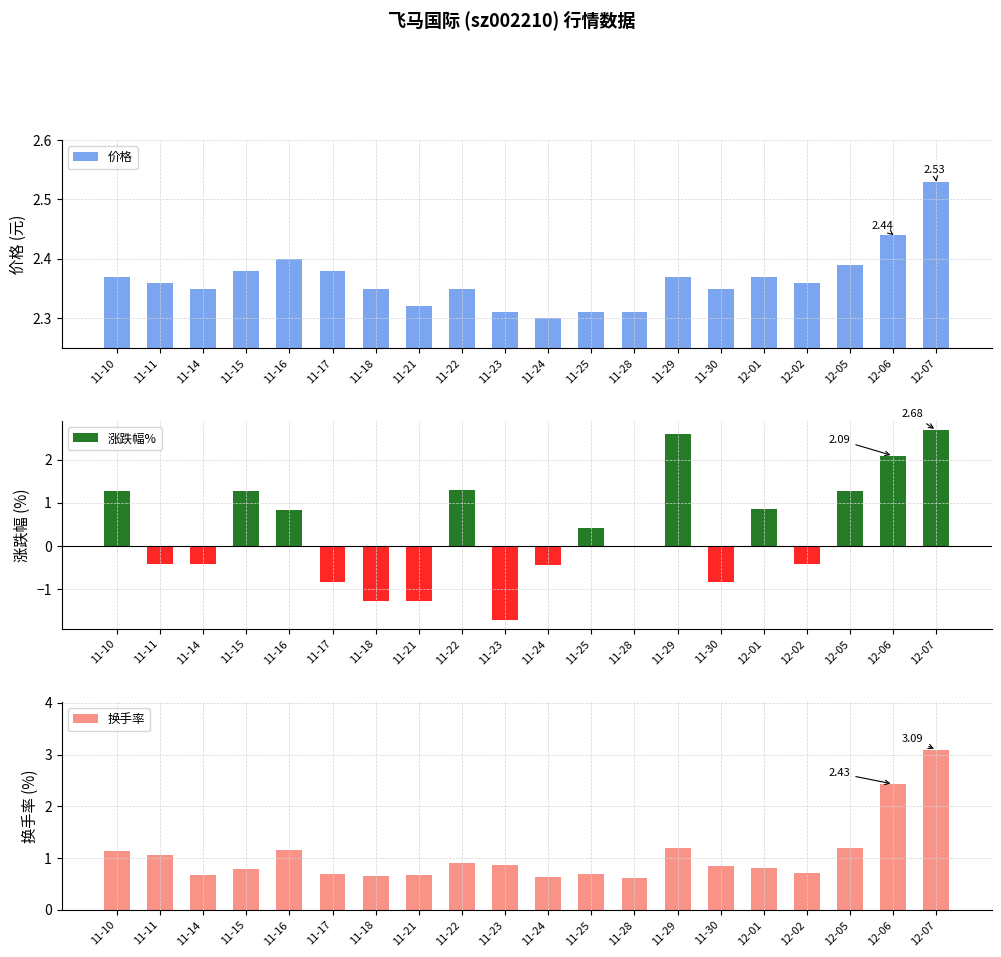

Reading left to right, what are all the values shown in this chart?

价格: 11-10=2.4	11-11=2.4	11-14=2.4	11-15=2.4	11-16=2.4	11-17=2.4	11-18=2.4	11-21=2.3	11-22=2.4	11-23=2.3	11-24=2.3	11-25=2.3	11-28=2.3	11-29=2.4	11-30=2.4	12-01=2.4	12-02=2.4	12-05=2.4	12-06=2.4	12-07=2.5
涨跌幅%: 11-10=1.3	11-11=-0.4	11-14=-0.4	11-15=1.3	11-16=0.8	11-17=-0.8	11-18=-1.3	11-21=-1.3	11-22=1.3	11-23=-1.7	11-24=-0.4	11-25=0.4	11-28=0.0	11-29=2.6	11-30=-0.8	12-01=0.8	12-02=-0.4	12-05=1.3	12-06=2.1	12-07=2.7
换手率: 11-10=1.1	11-11=1.1	11-14=0.7	11-15=0.8	11-16=1.1	11-17=0.7	11-18=0.7	11-21=0.7	11-22=0.9	11-23=0.9	11-24=0.6	11-25=0.7	11-28=0.6	11-29=1.2	11-30=0.8	12-01=0.8	12-02=0.7	12-05=1.2	12-06=2.4	12-07=3.1